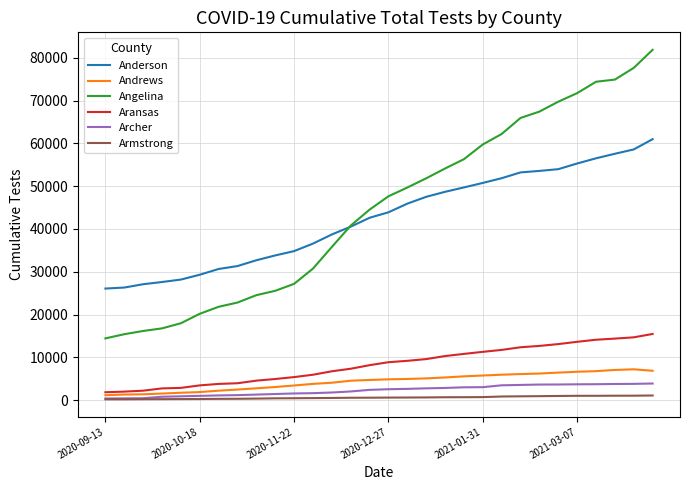

True or false: Armstrong and Angelina intersect in this chart.

False